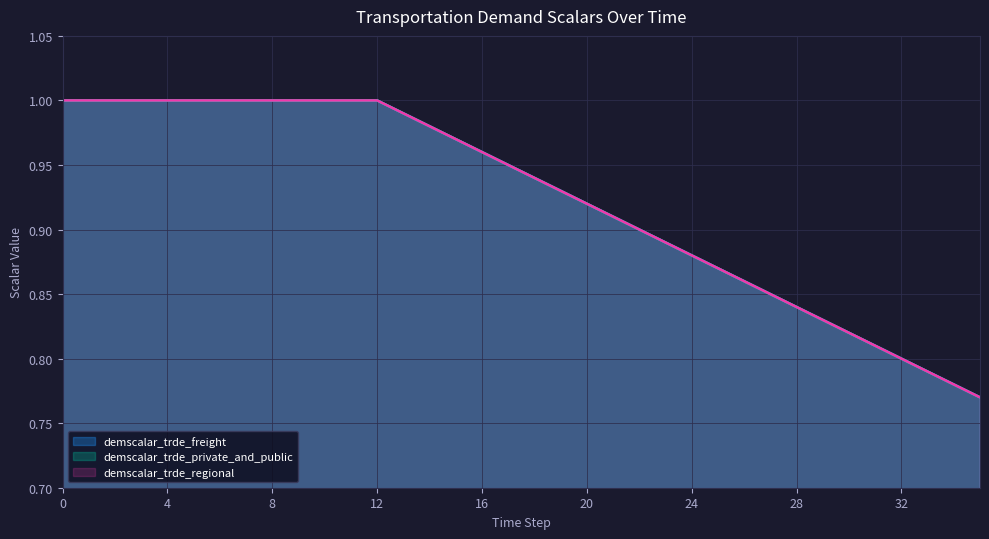

What is the sum of all demscalar_trde_freight values?

33.2